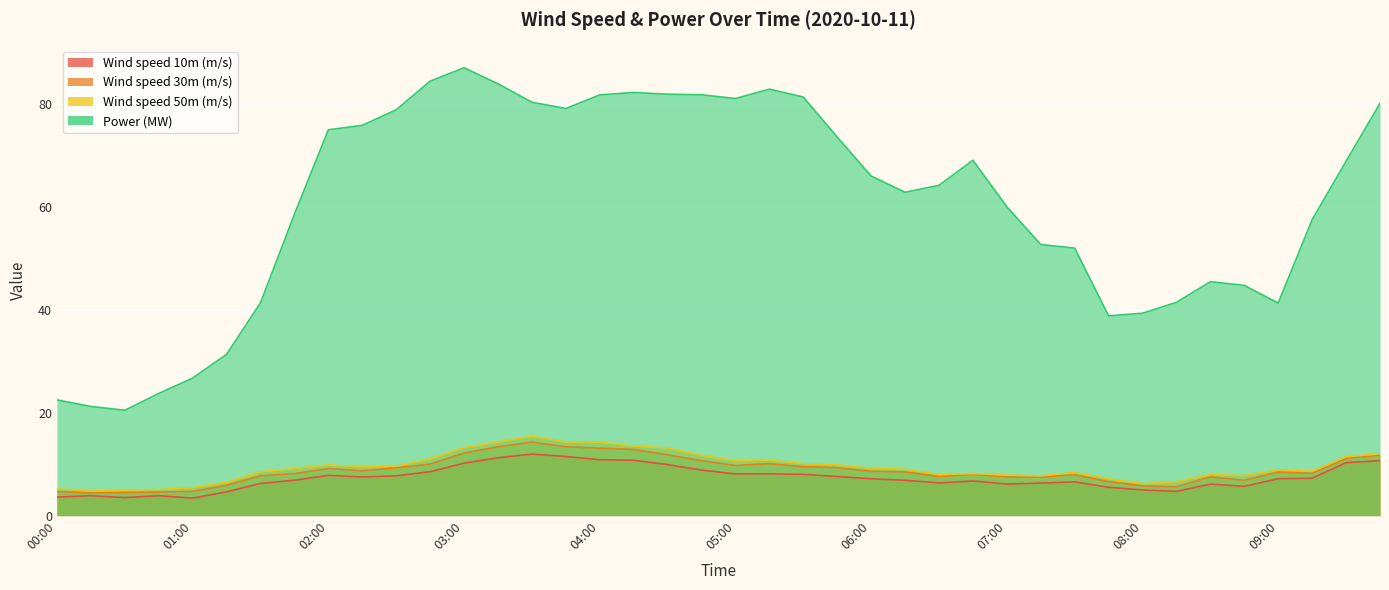

Is it true that Power (MW) equals 14.0 at 00:15?

False